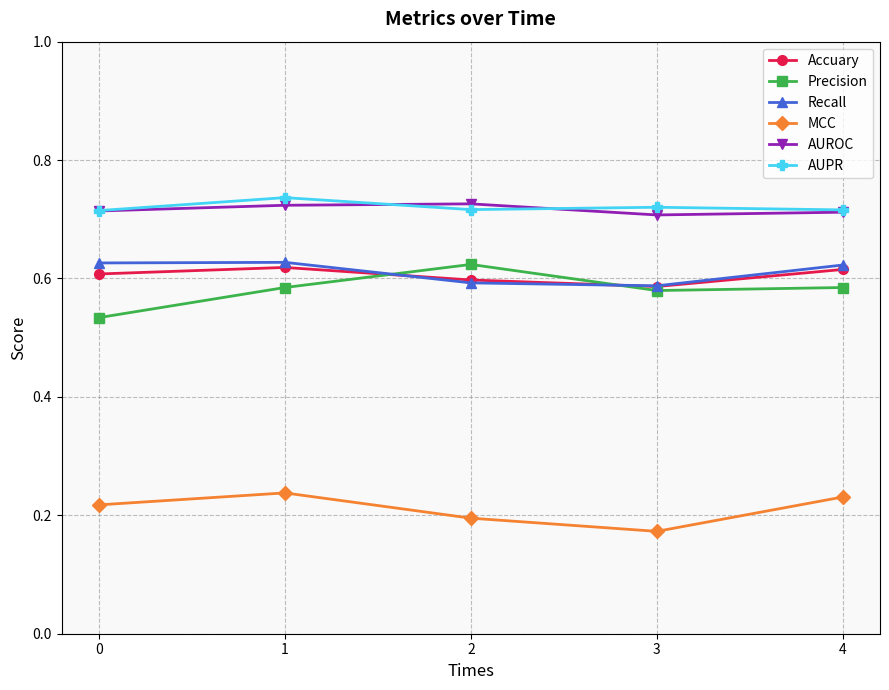

At how many categories does at least one series exceed 0?

5